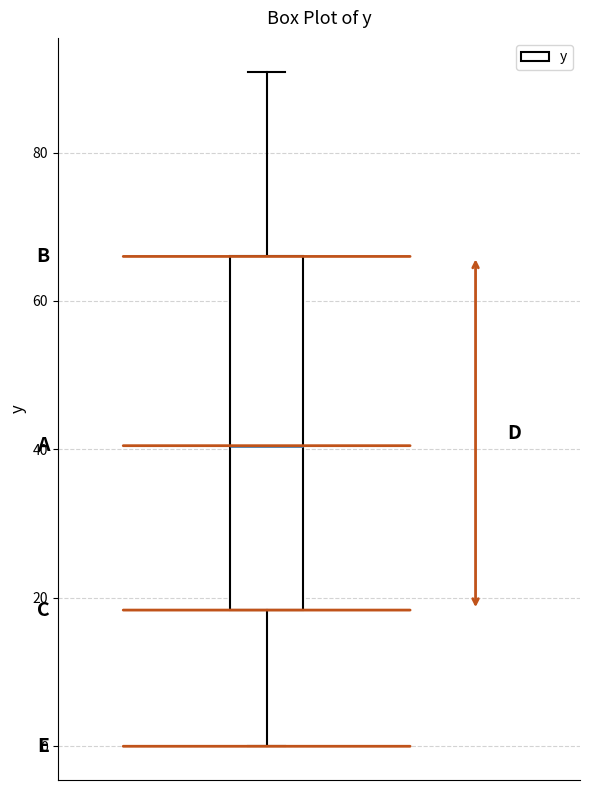

Read this box plot against the y-axis: the position of the median line, the range covered by the box, and the ends of both whiskers. The values are not printed on the chart, so give them approximately, as read against the axis.

median 40, box 18 to 66, whiskers 0 to 90